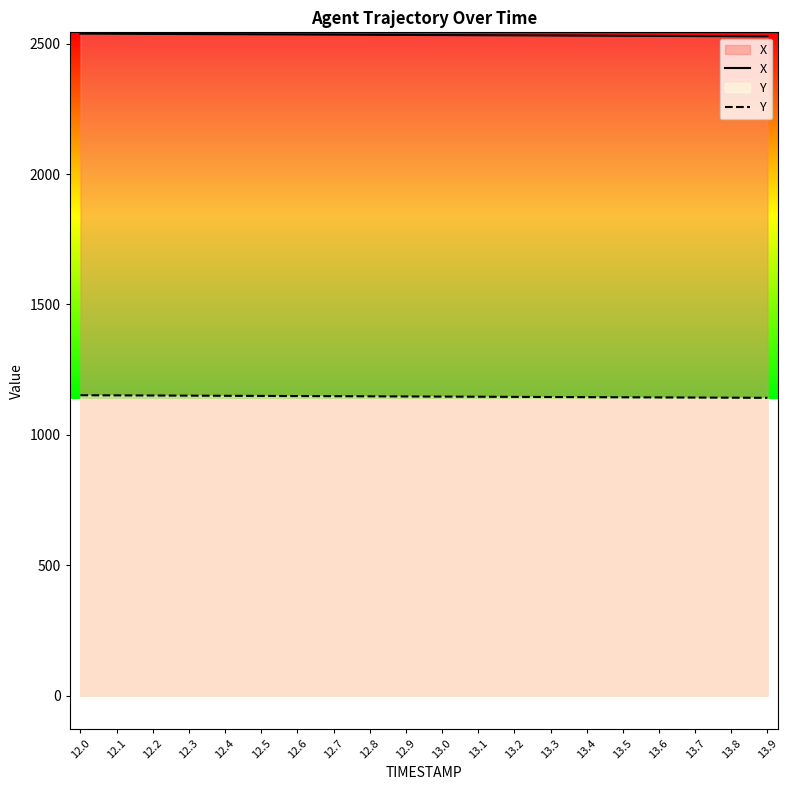

Which category has the lowest value in the X series?

13.9